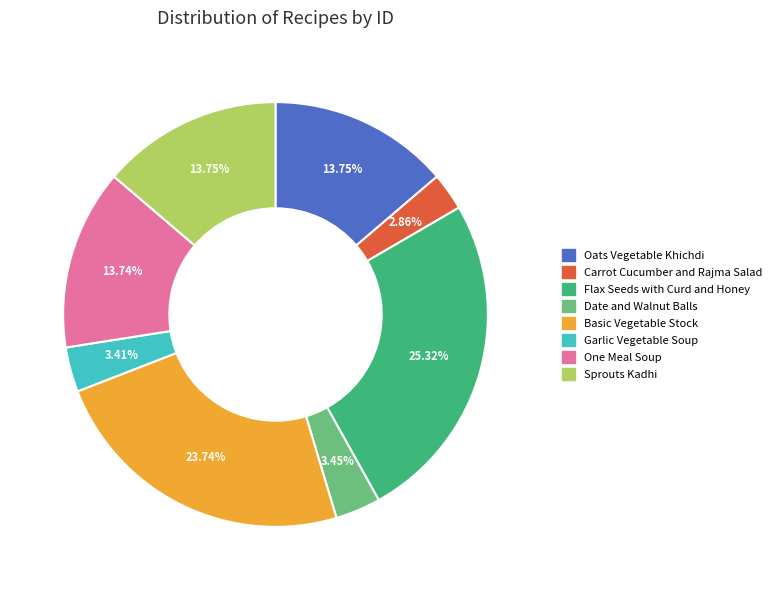

What is the ratio of the value at Sprouts Kadhi to the value at Oats Vegetable Khichdi?

1.0